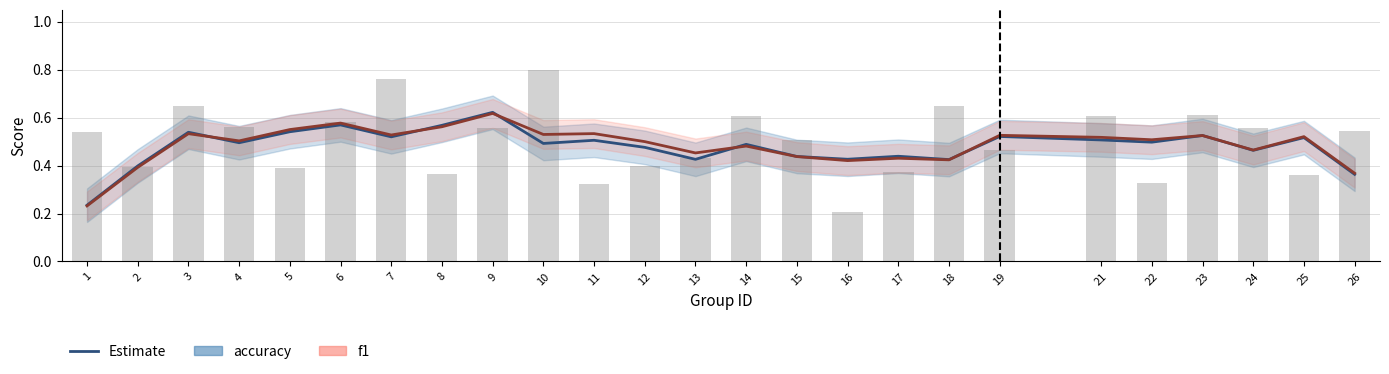

What is the sum of all accuracy values?

12.0